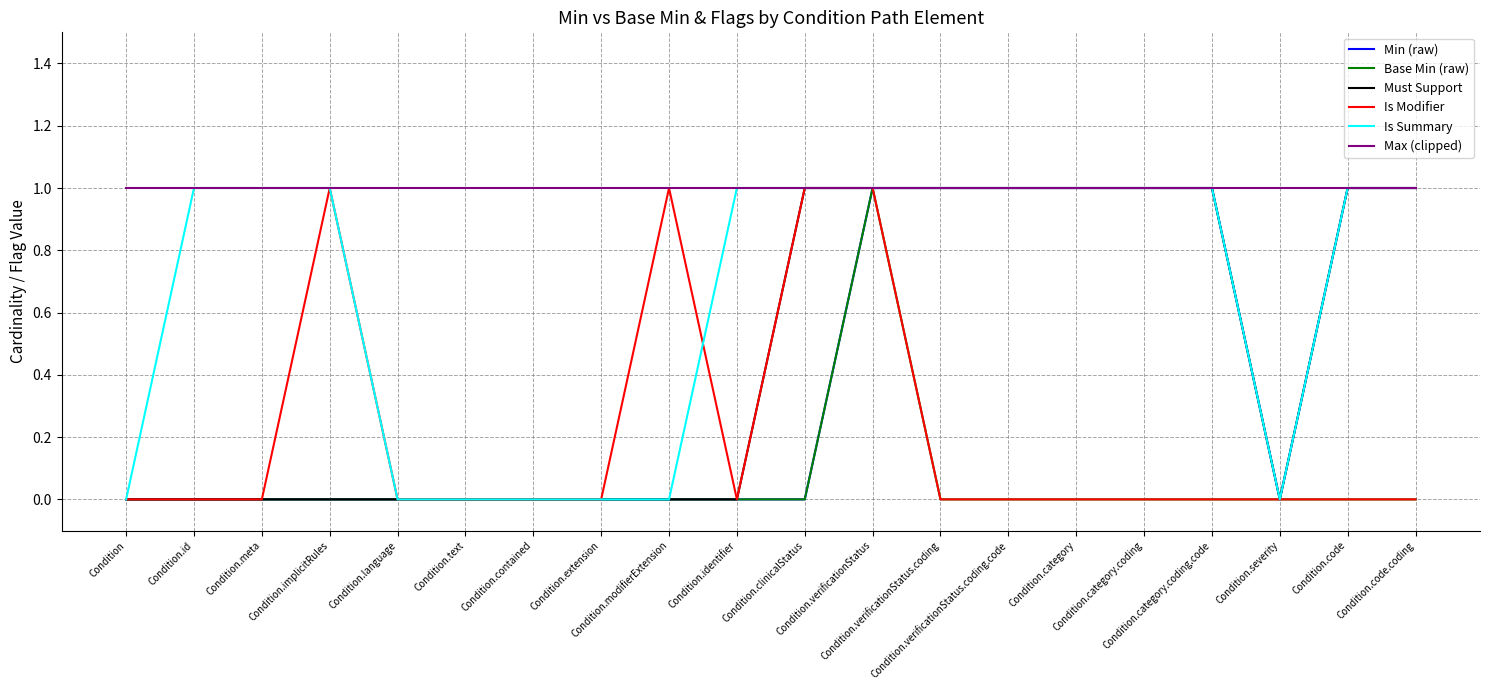

What is the maximum value shown in the chart?

1